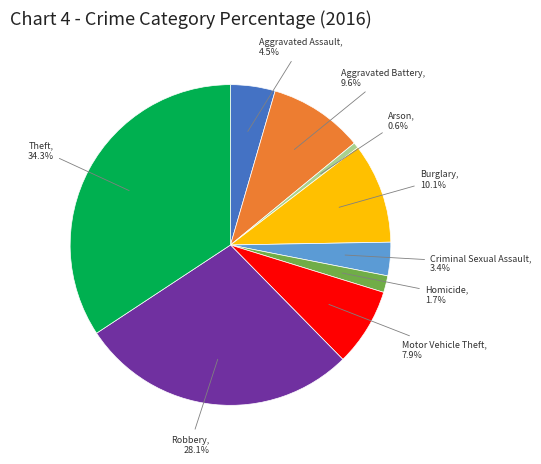

To the nearest percent, what is the difference between the largest and smallest slice percentages?

34%